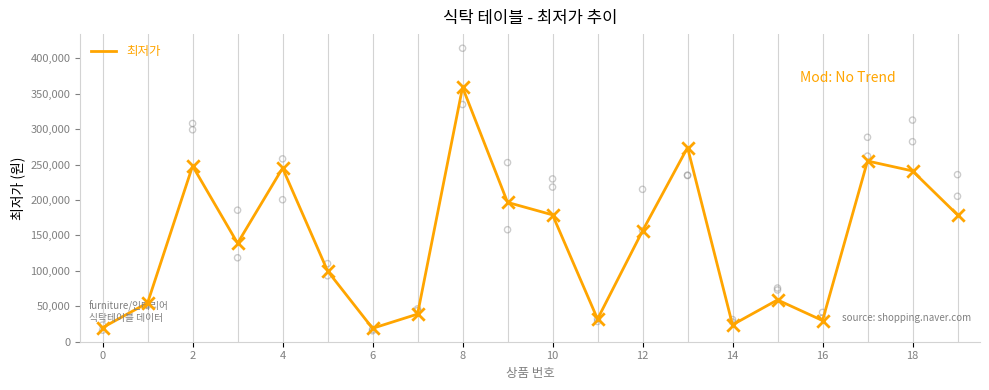

What is the maximum value for 최저가?

359000